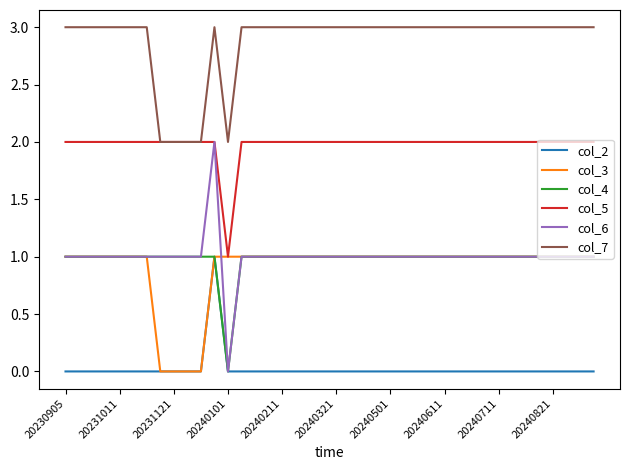

Which series has the widest spread of values?

col_6